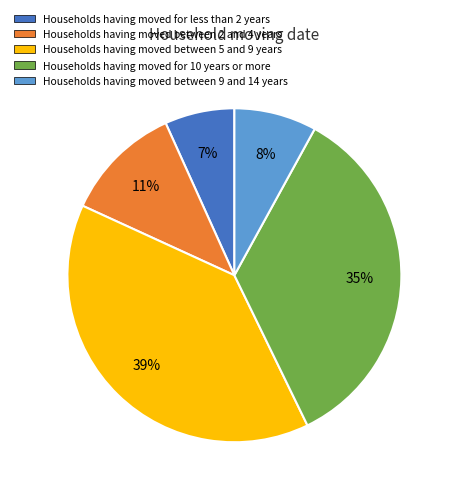

To the nearest percent, what is the difference between the largest and smallest slice percentages?

32%